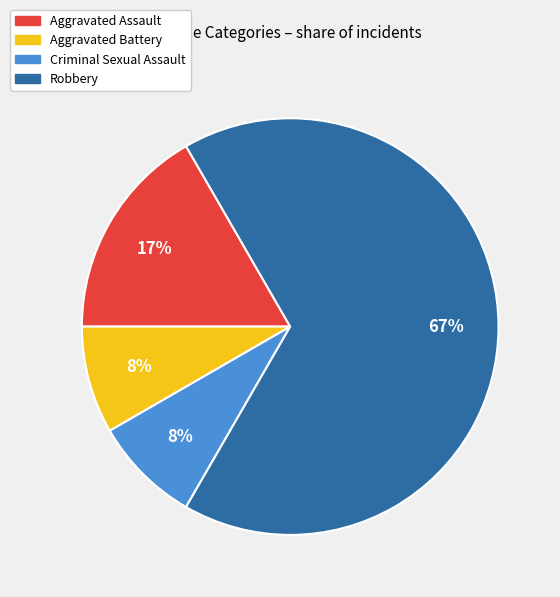

To the nearest percent, what is the combined percentage of Robbery and Aggravated Battery?

75%